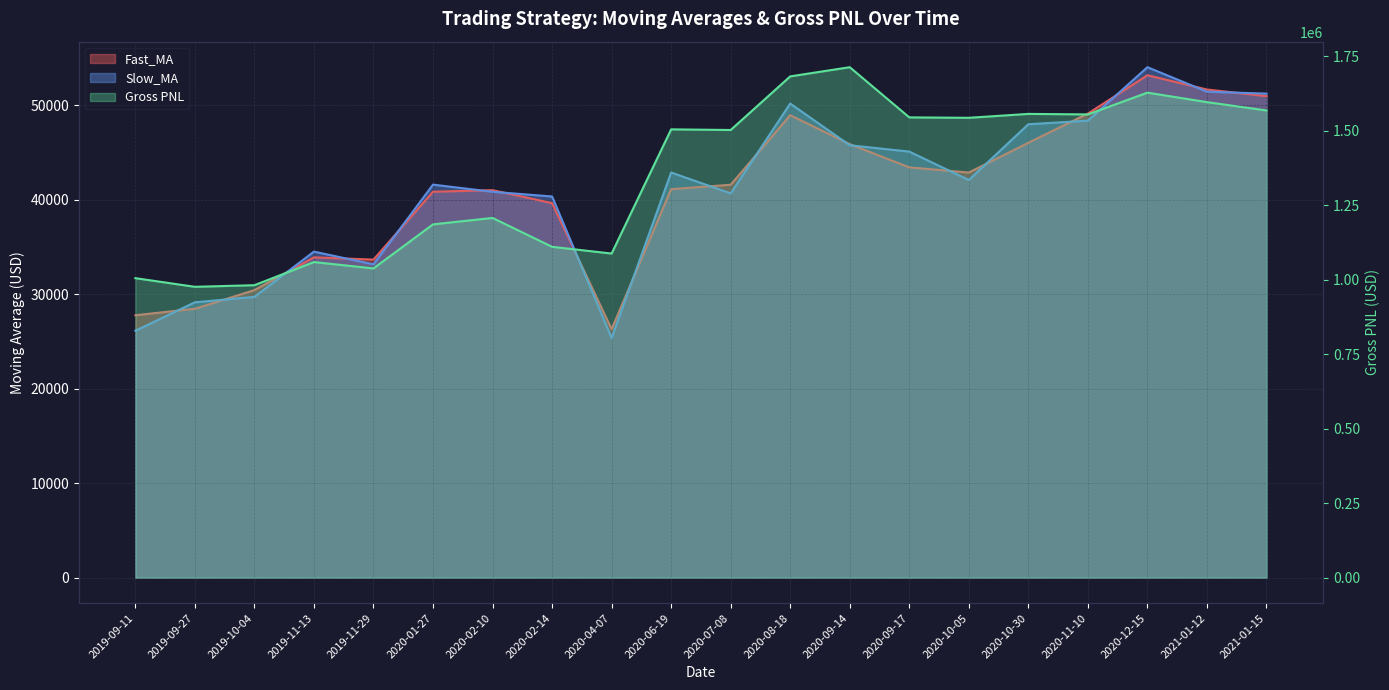

True or false: Gross PNL has more than 1 points higher than both neighbors.

True